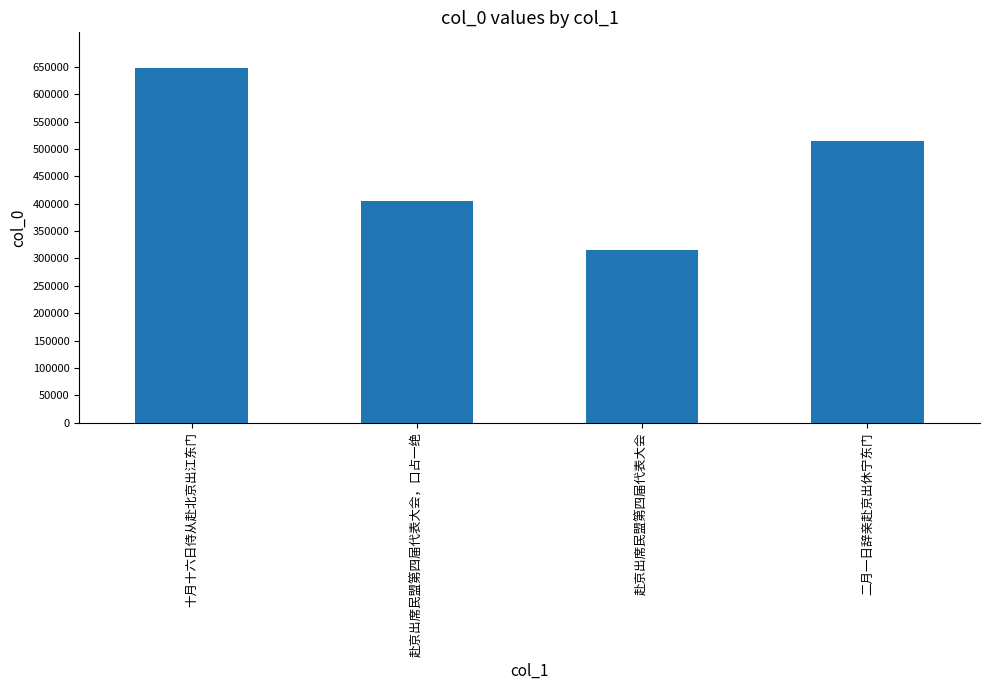

Which has a higher value, 赴京出席民盟第四届代表大会，口占一绝 or 赴京出席民盟第四届代表大会?

赴京出席民盟第四届代表大会，口占一绝